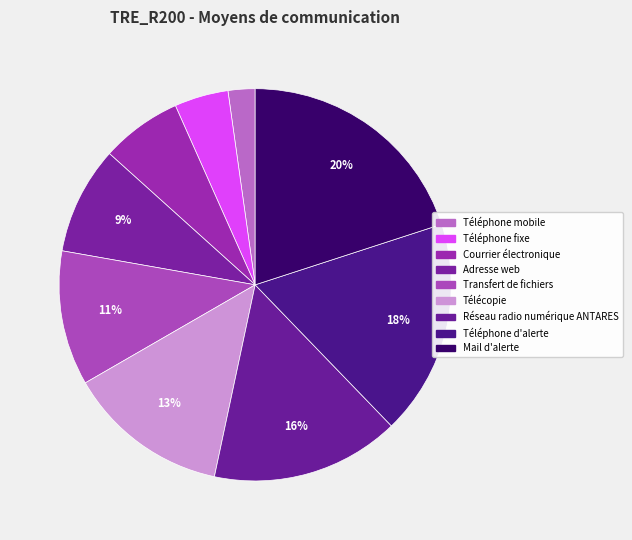

What percentage is NOT represented by Adresse web?

91.1%